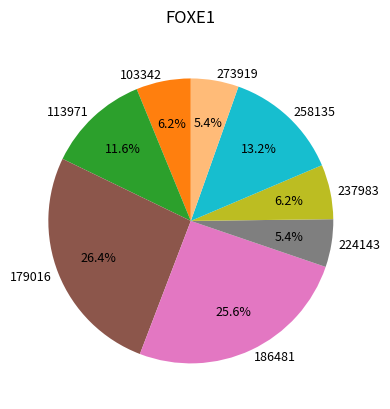

How many slices are in this pie chart?

8